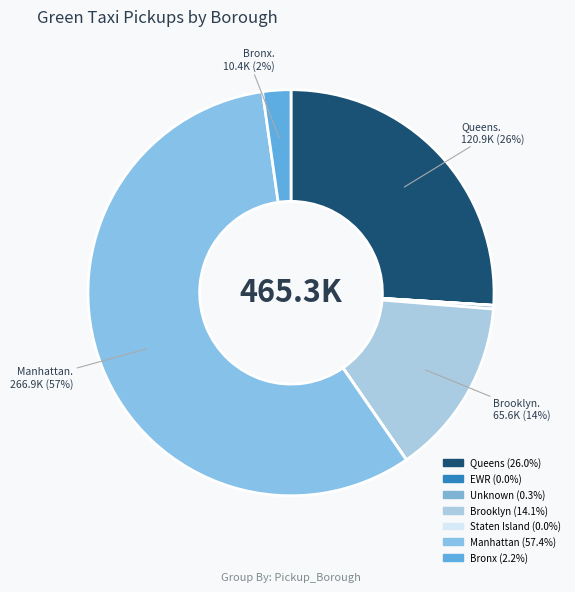

To the nearest percent, what is the difference between the Unknown and Queens slice percentages?

26%